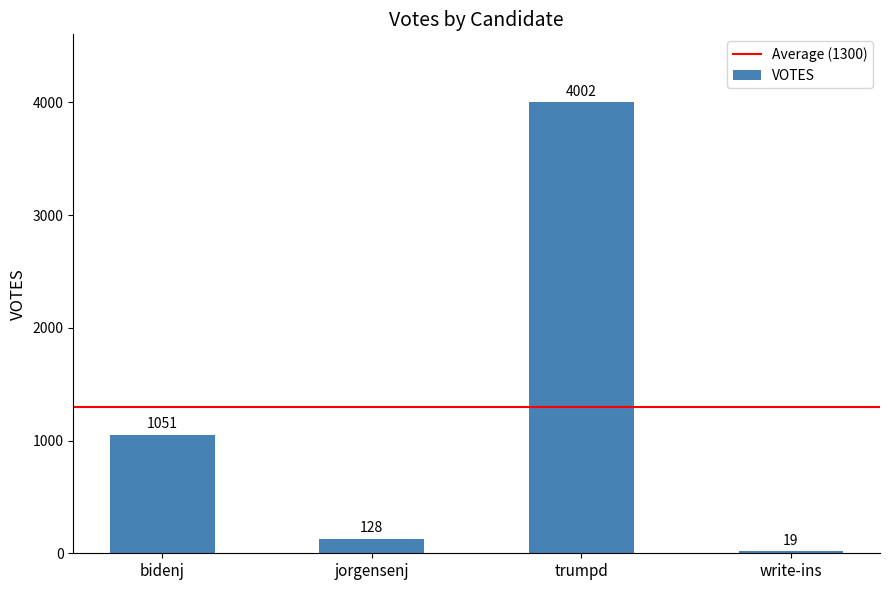

Which label corresponds to the smallest value in the chart?

write-ins